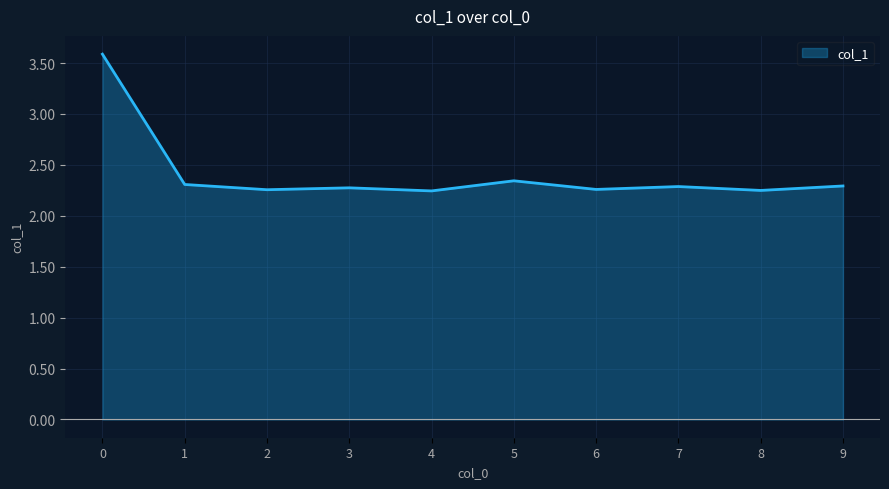

Which has a higher value, 8 or 5?

5